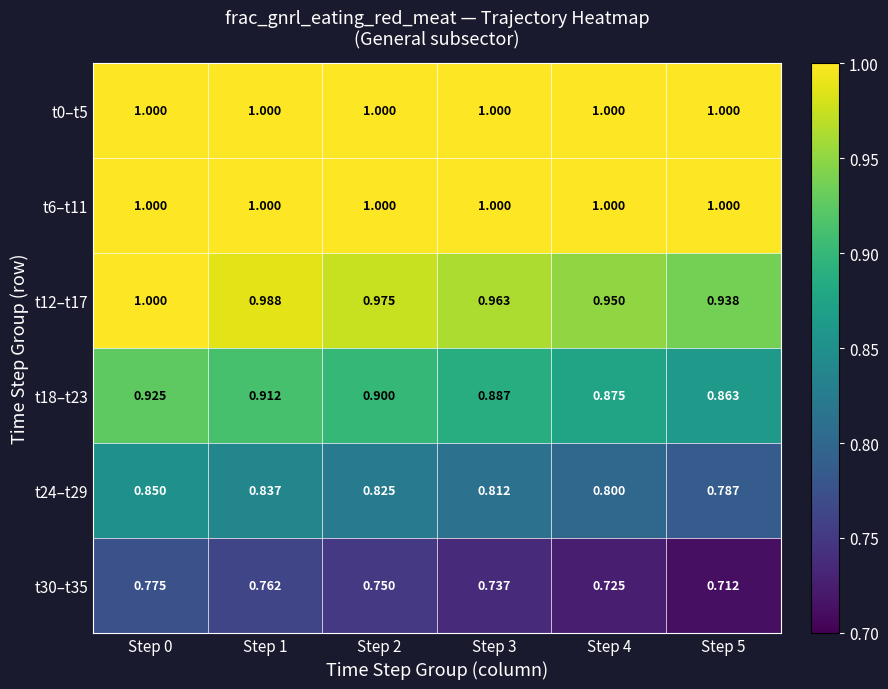

Is the value of t12–t17 at Step 4 greater than the value of t24–t29 at Step 4?

Yes